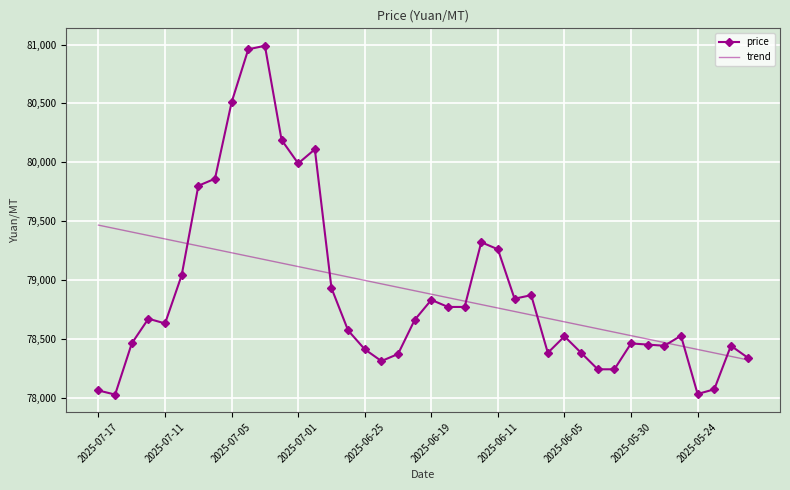

Rank the series by their maximum value, from lowest to highest.

trend, price